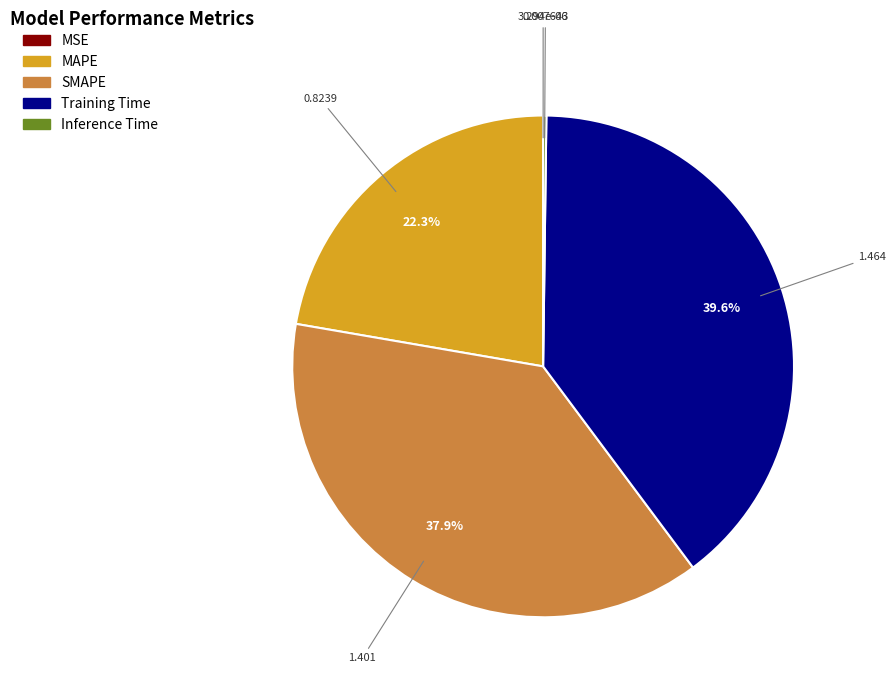

Does any single category account for the majority?

No